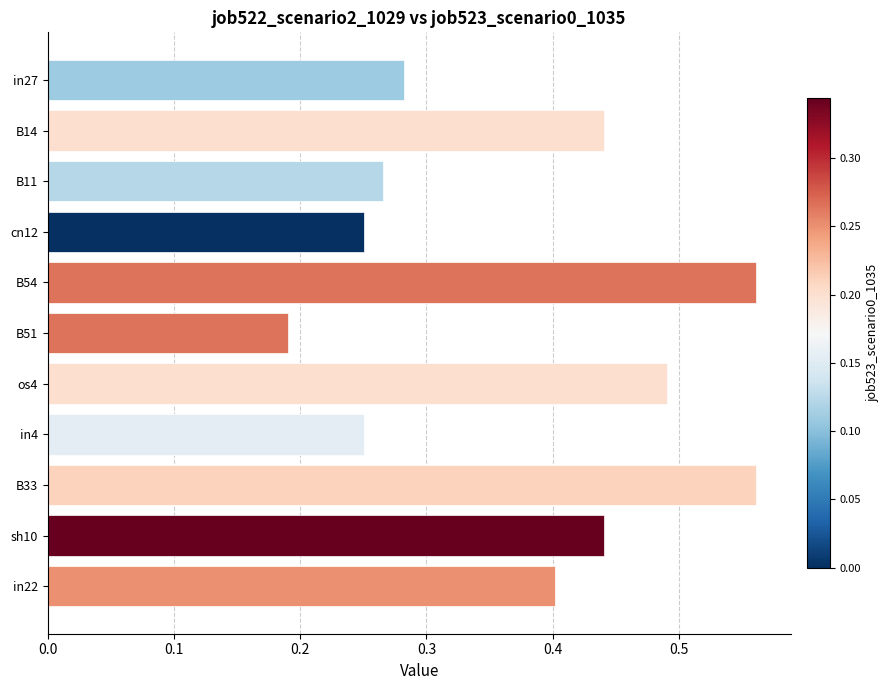

Does the chart contain any negative values?

No